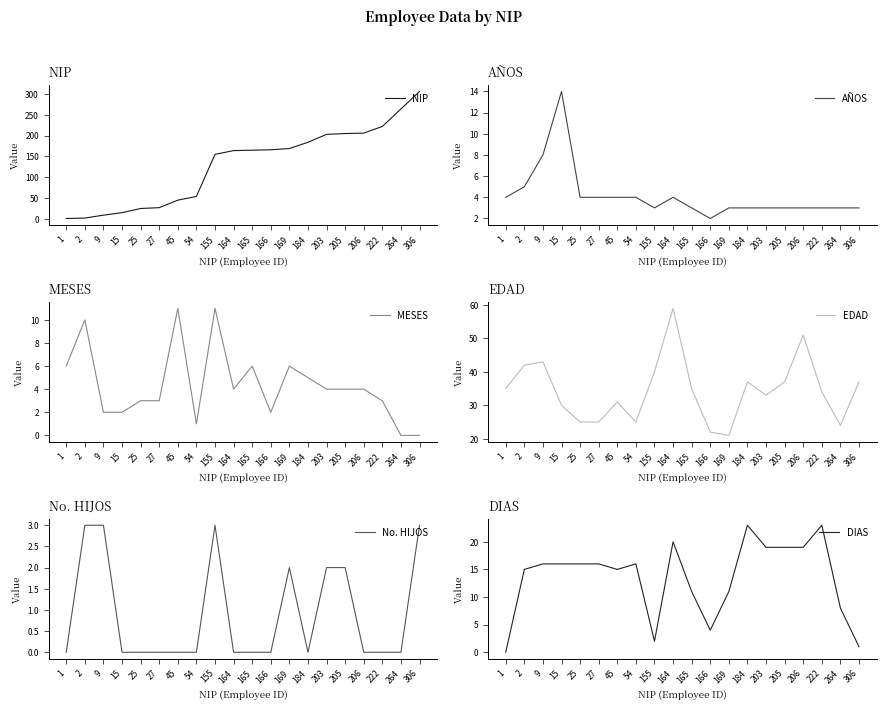

How many data points does each series have?

20